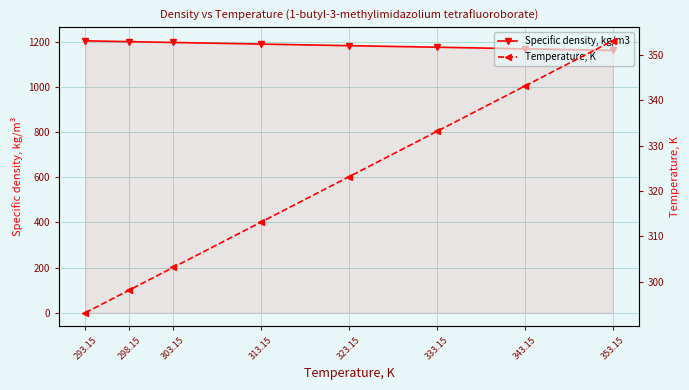

Reading right to left, list all the values displayed in this chart.

Specific density, kg/m3: 353.15=1162.0	343.15=1168.9	333.15=1175.8	323.15=1182.8	313.15=1189.9	303.15=1197.0	298.15=1200.6	293.15=1204.2
Temperature, K: 353.15=353.1	343.15=343.1	333.15=333.1	323.15=323.1	313.15=313.1	303.15=303.1	298.15=298.1	293.15=293.1